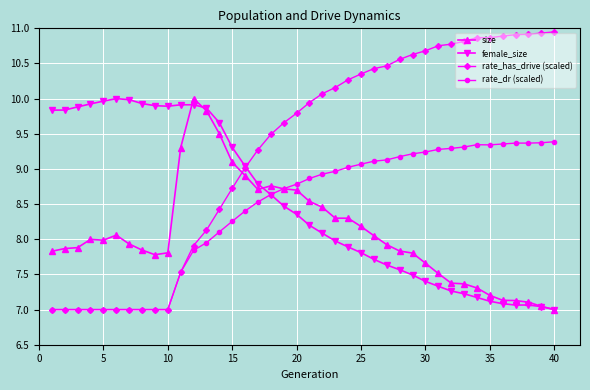

What is the difference between the second highest and second lowest values in the size series?

2.8